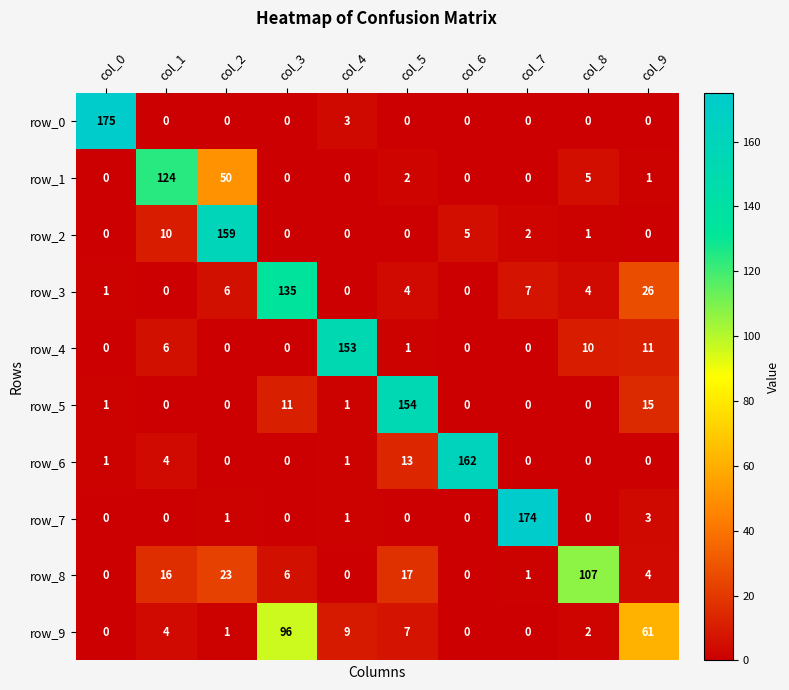

At how many categories does at least one series exceed 59?

10